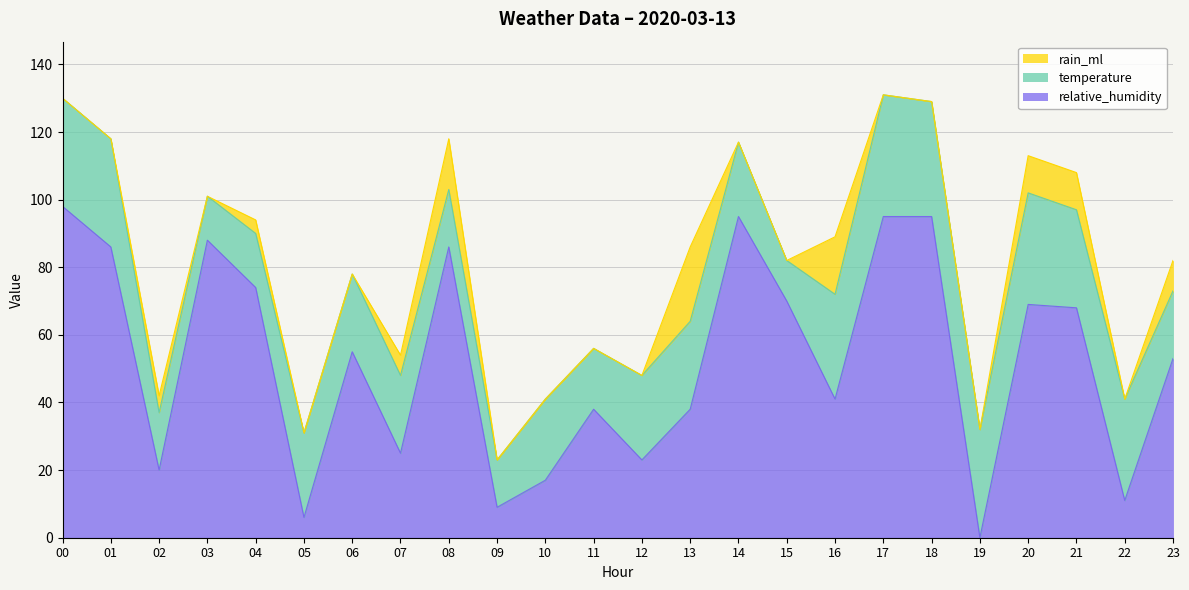

Which has a higher value, 06 or 14?

14